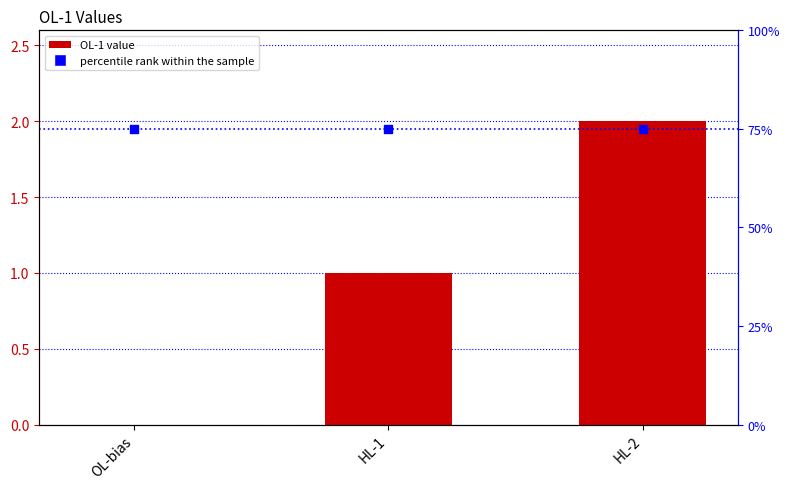

Which series has the widest spread of Y values?

OL-1